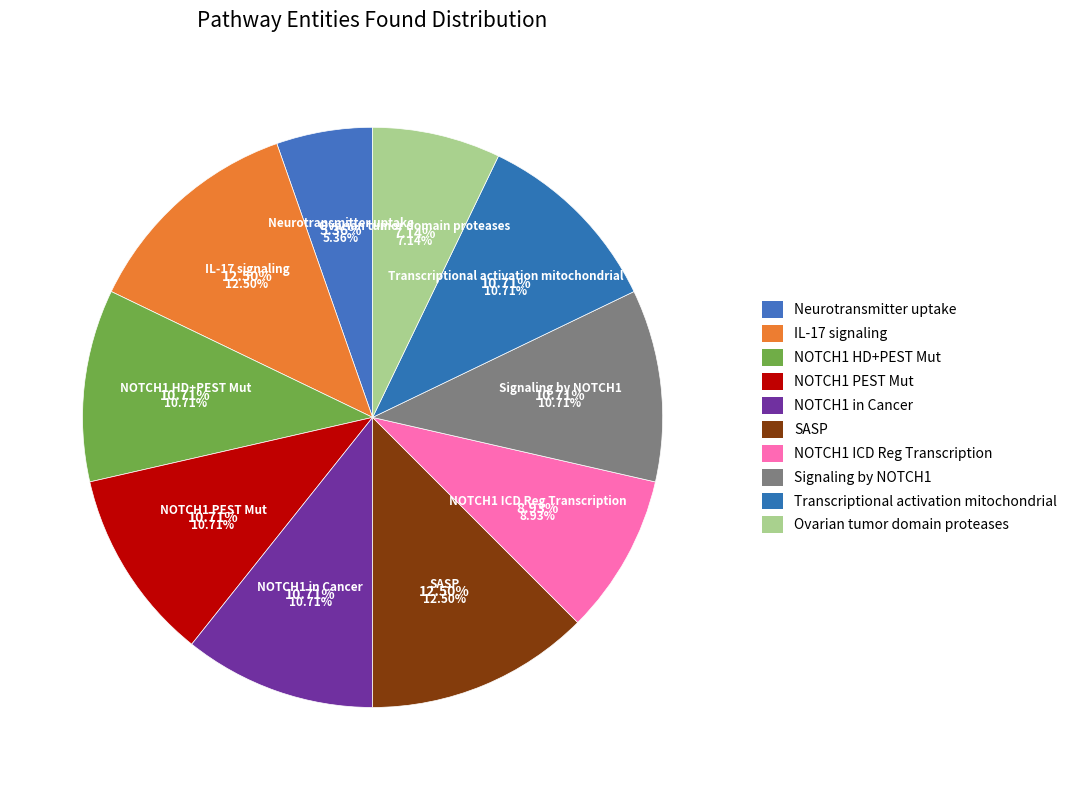

Is it true that 3 is 11% of the pie?

True